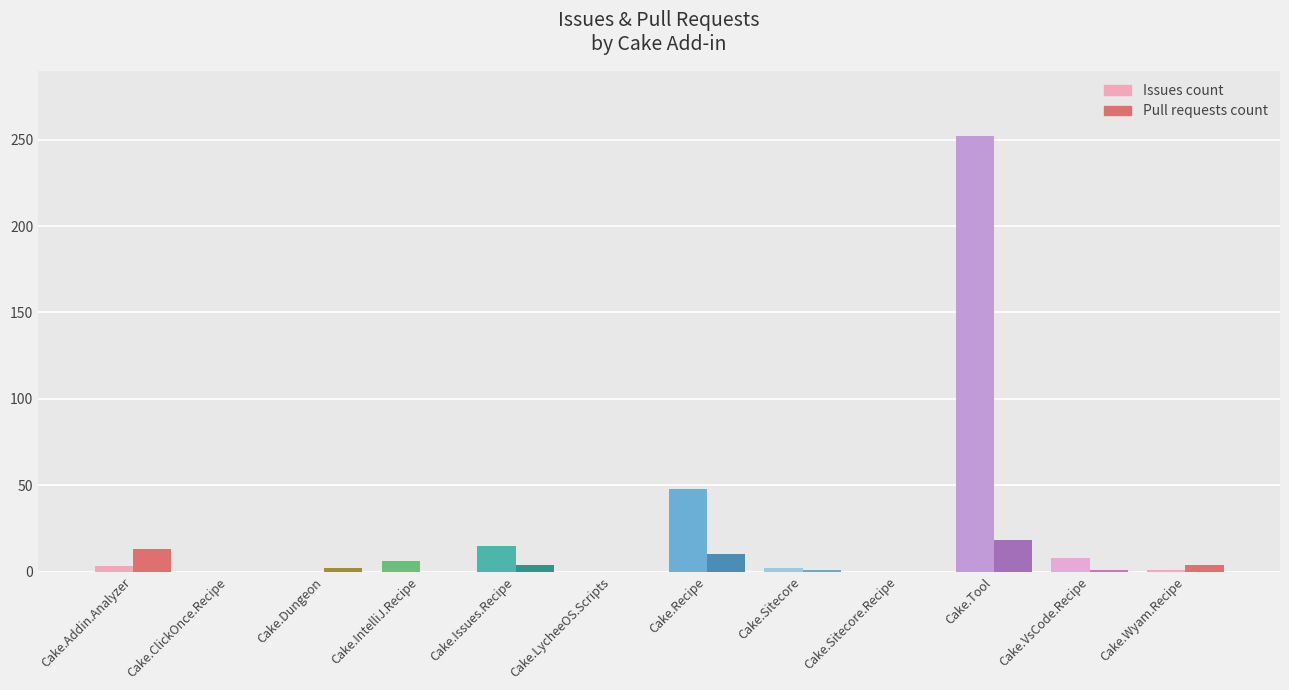

True or false: Pull requests count has a value of 9 at Cake.IntelliJ.Recipe.

False